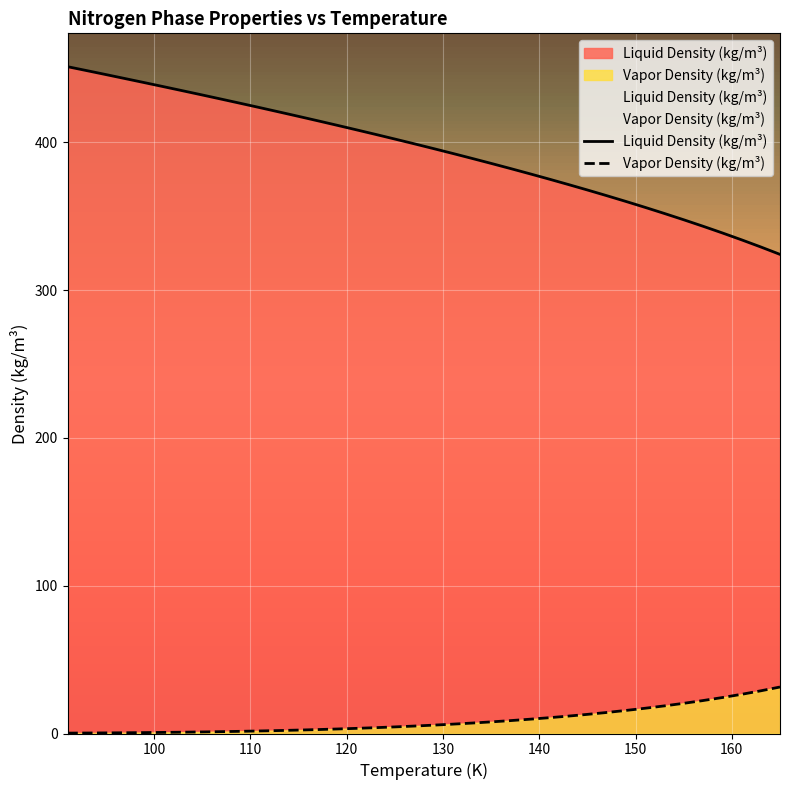

The value of Liquid Density (kg/m³) at 135 is 136.5. True or false?

False